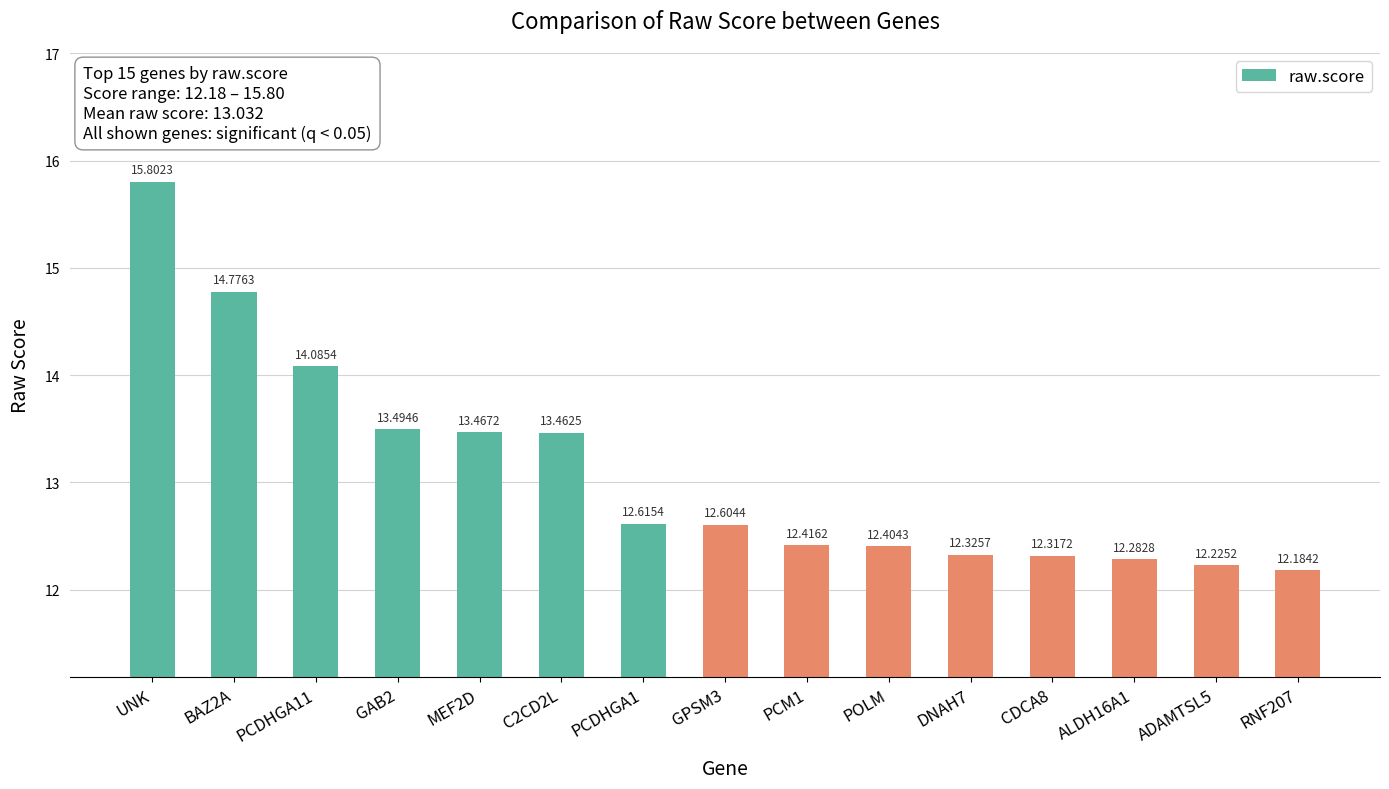

List the labels in order of value, largest first.

UNK, BAZ2A, PCDHGA11, GAB2, MEF2D, C2CD2L, PCDHGA1, GPSM3, PCM1, POLM, DNAH7, CDCA8, ALDH16A1, ADAMTSL5, RNF207